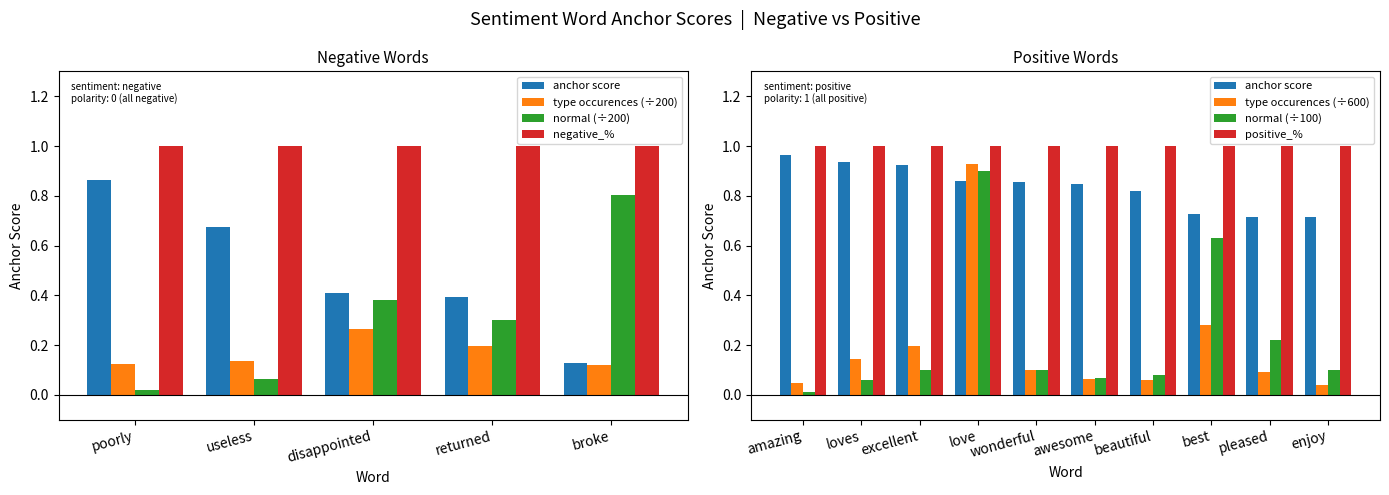

Does the chart contain any negative values?

No